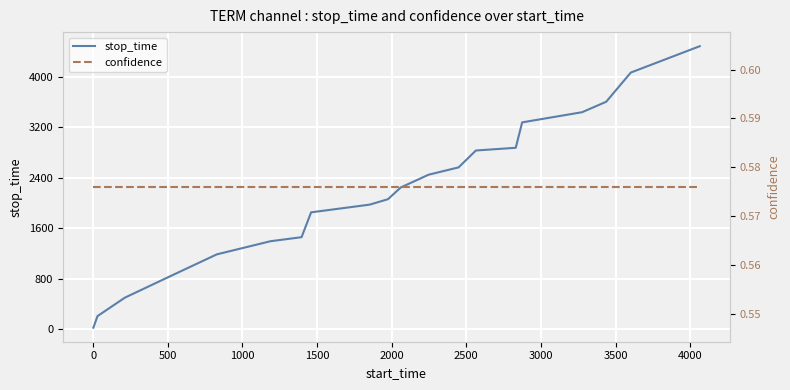

What is the highest value of the stop_time series?

4480